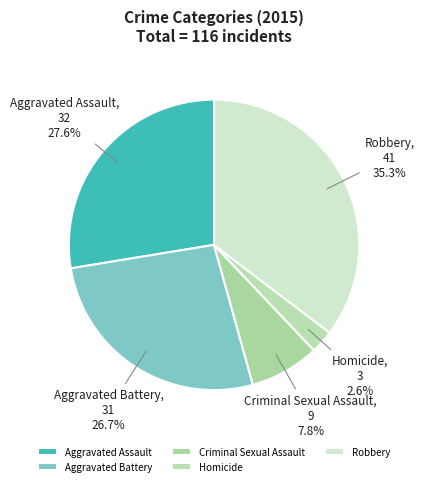

The Aggravated Battery slice represents 27% of the pie. True or false?

True